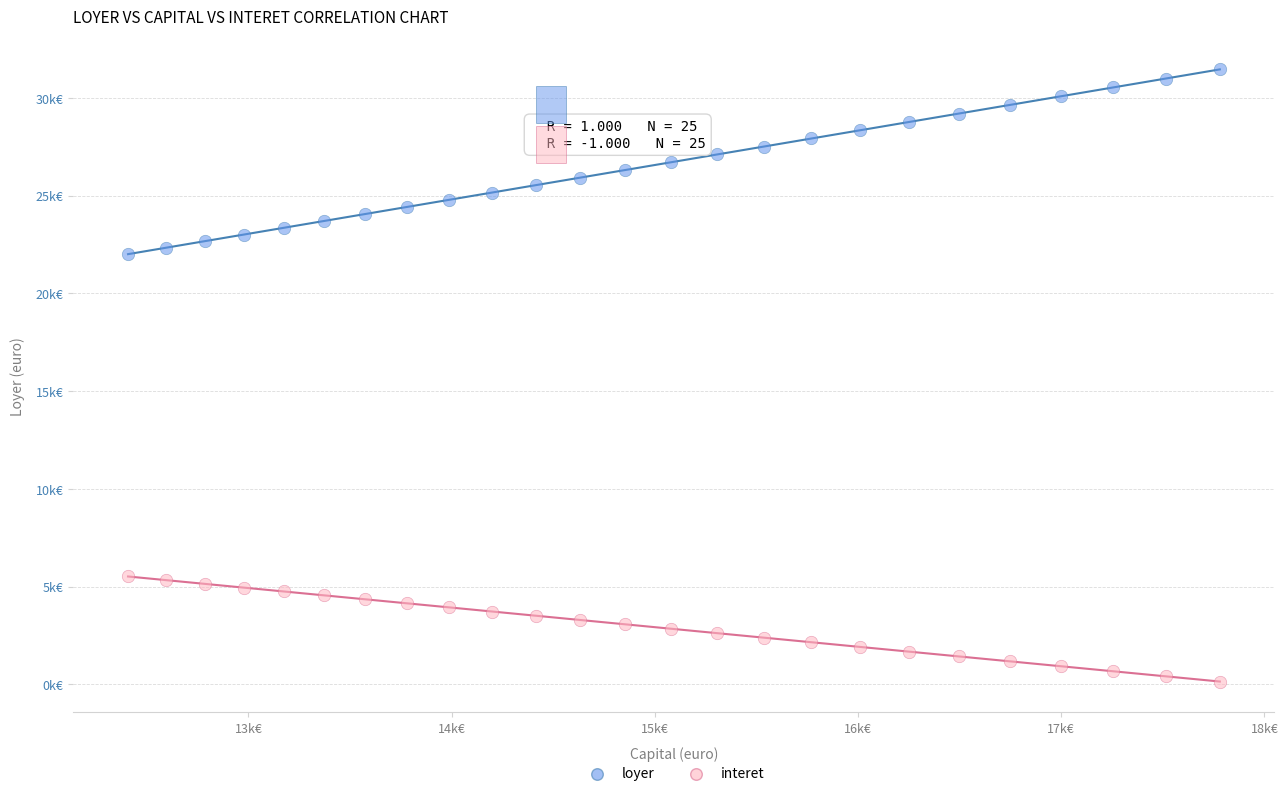

What are all the series names shown in the legend?

loyer, interet